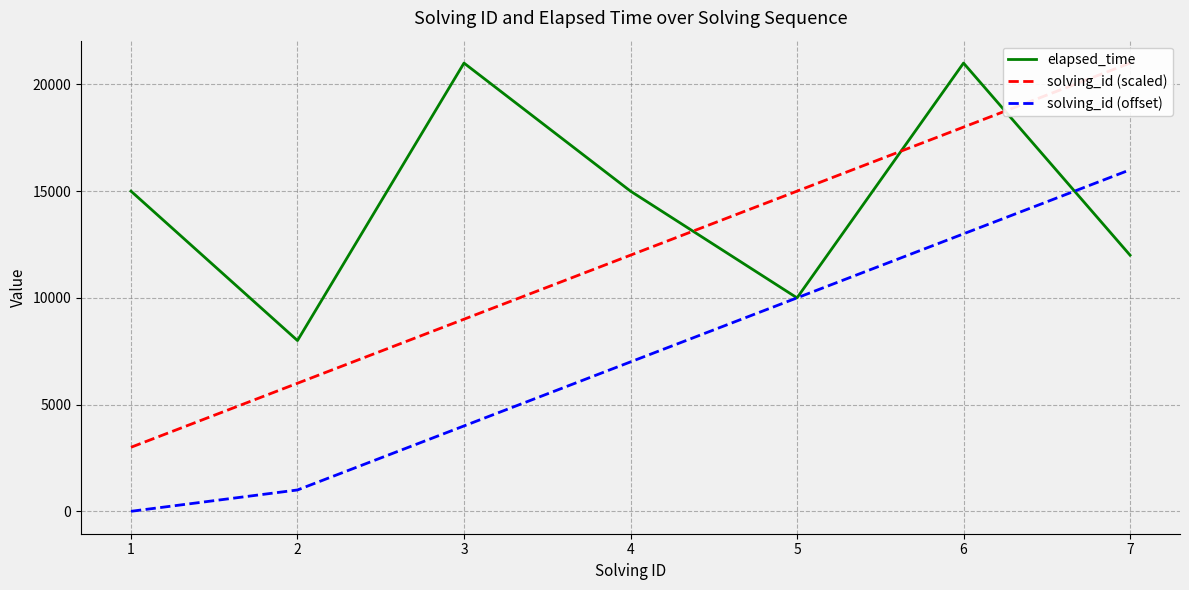

The value of elapsed_time at 3 is 21000. True or false?

True